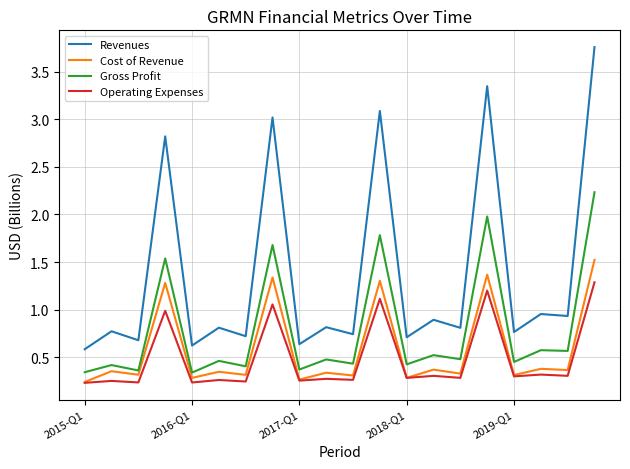

Which series has the largest total across all categories?

Revenues